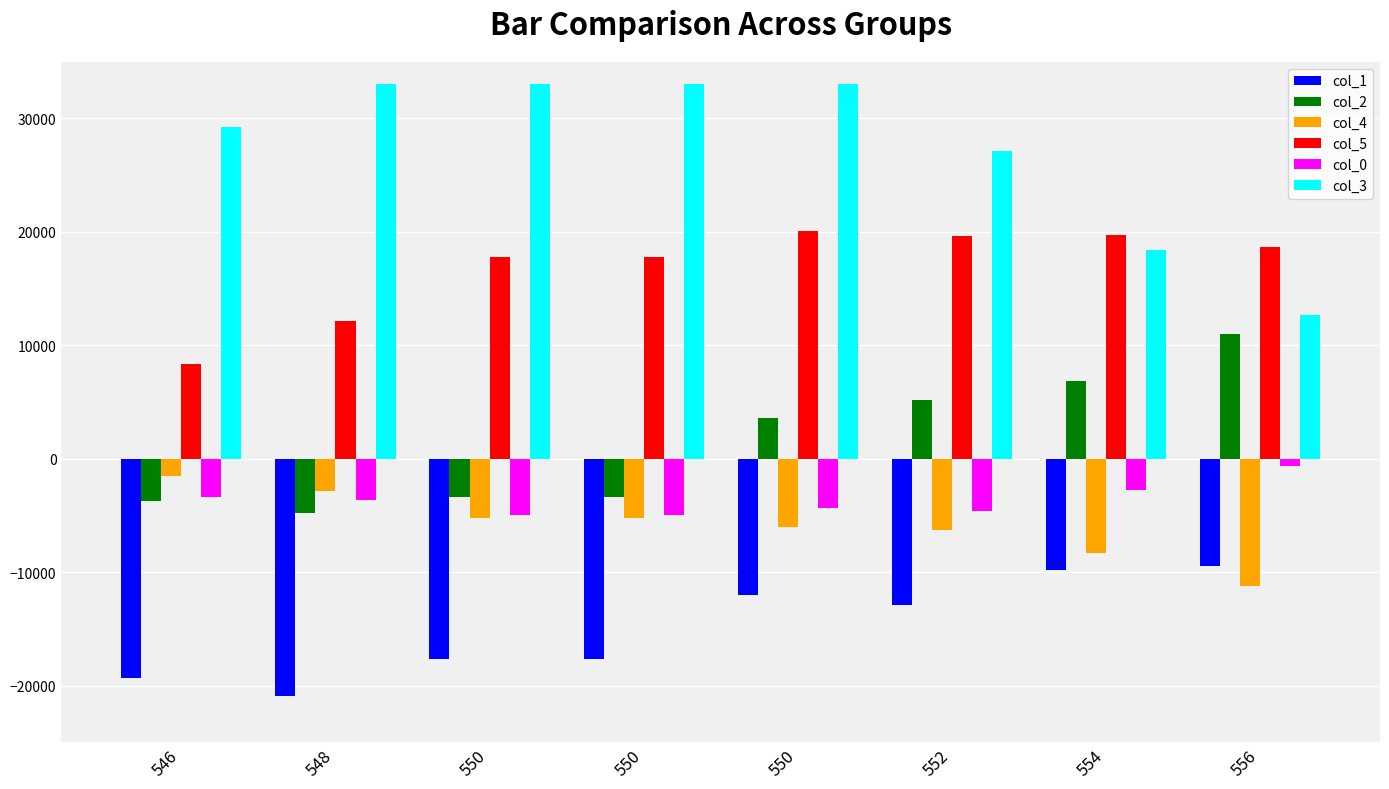

How many groups of bars are there?

8